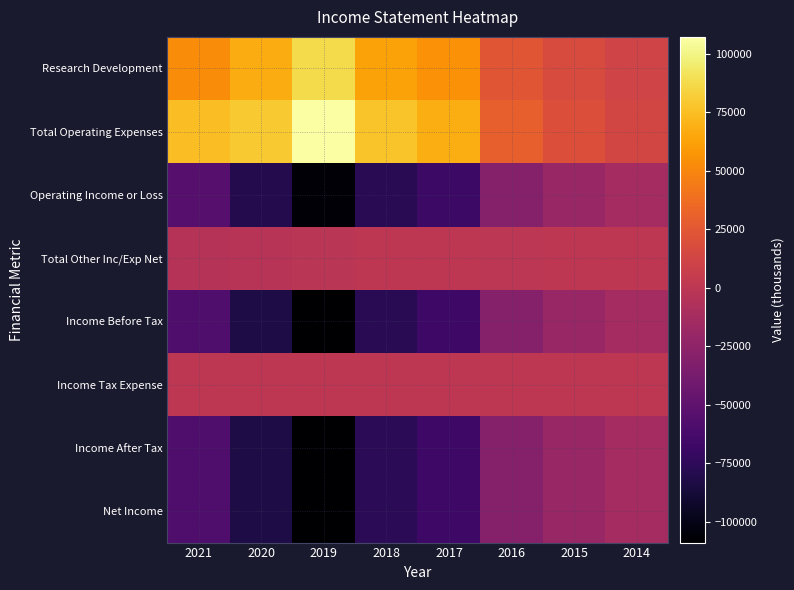

Which series has the largest range (max minus min)?

Income After Tax